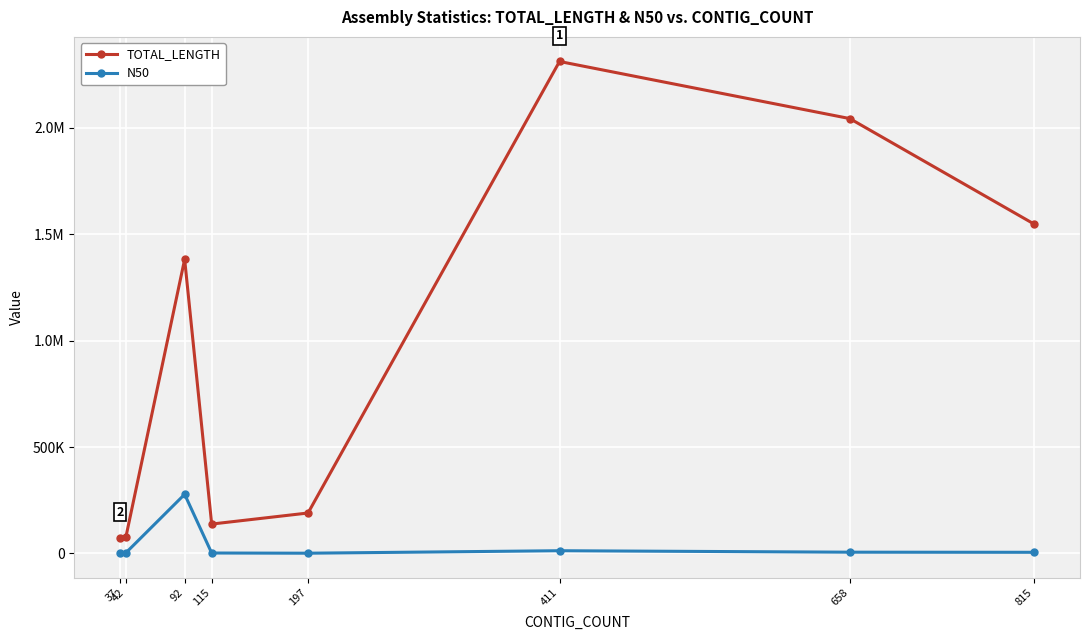

List the labels in order of N50 value, smallest first.

197, 115, 37, 42, 815, 658, 411, 92